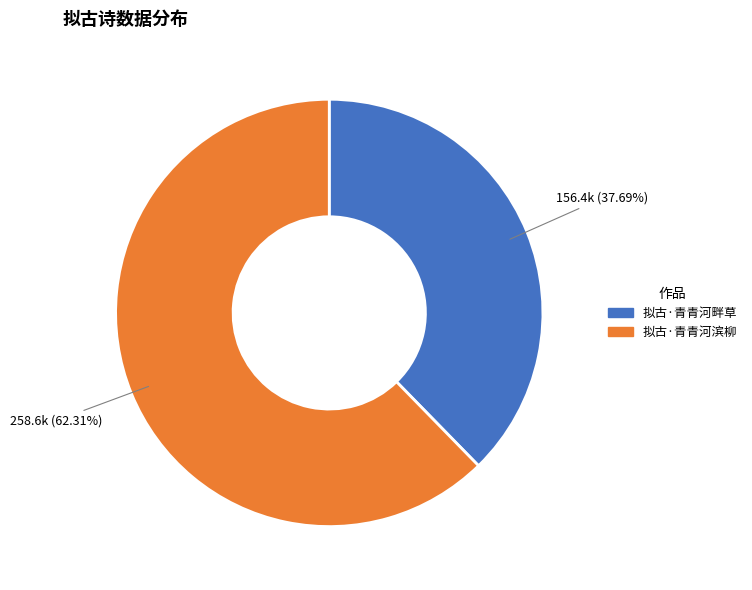

What percentage is the 拟古·青青河滨柳 slice, to the nearest percent?

62%